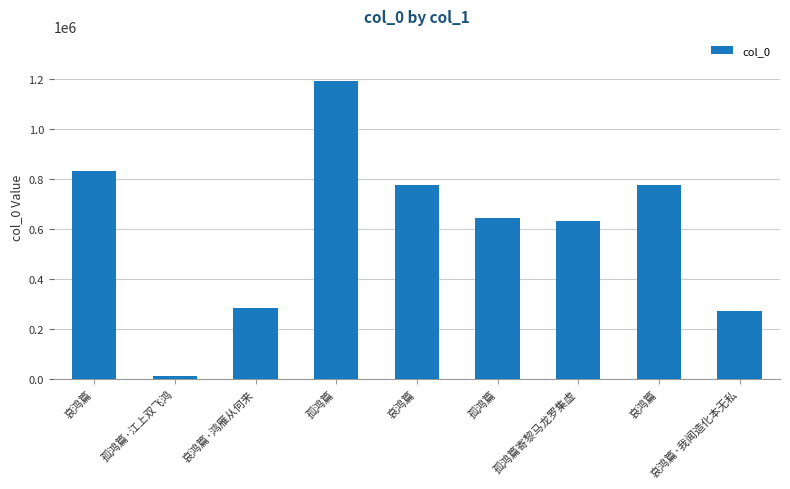

What is the change in value from 哀鸿篇 to 哀鸿篇?

-56498